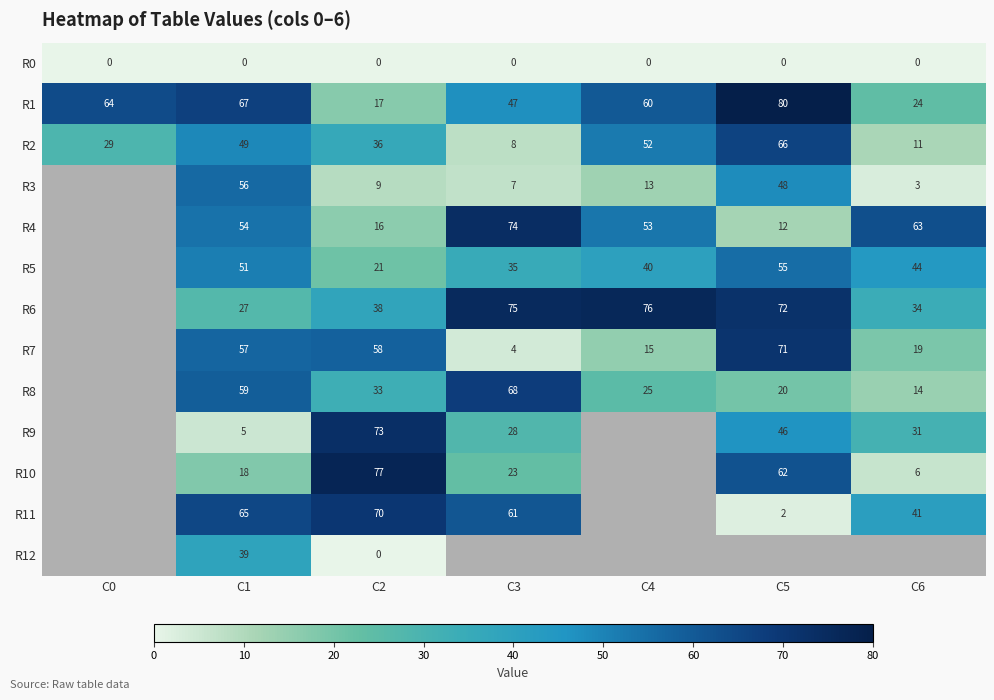

Where does the R1 series first go above 60?

C0